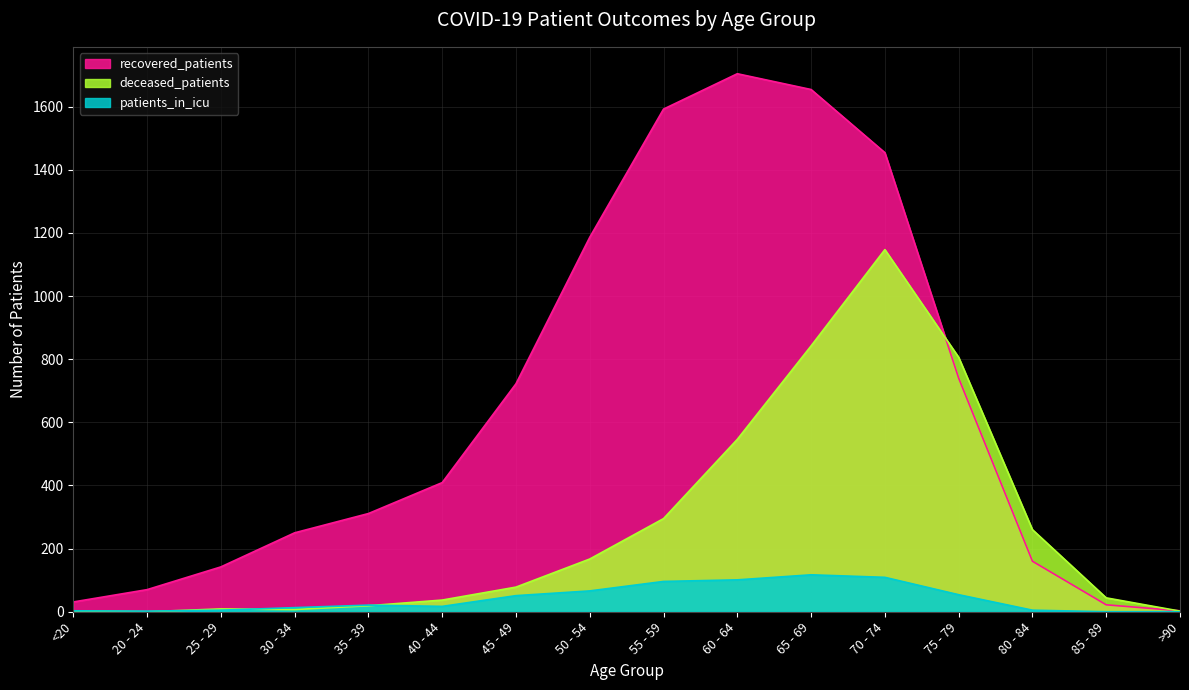

What is the difference between the second highest and minimum values in the deceased_patients series?

842